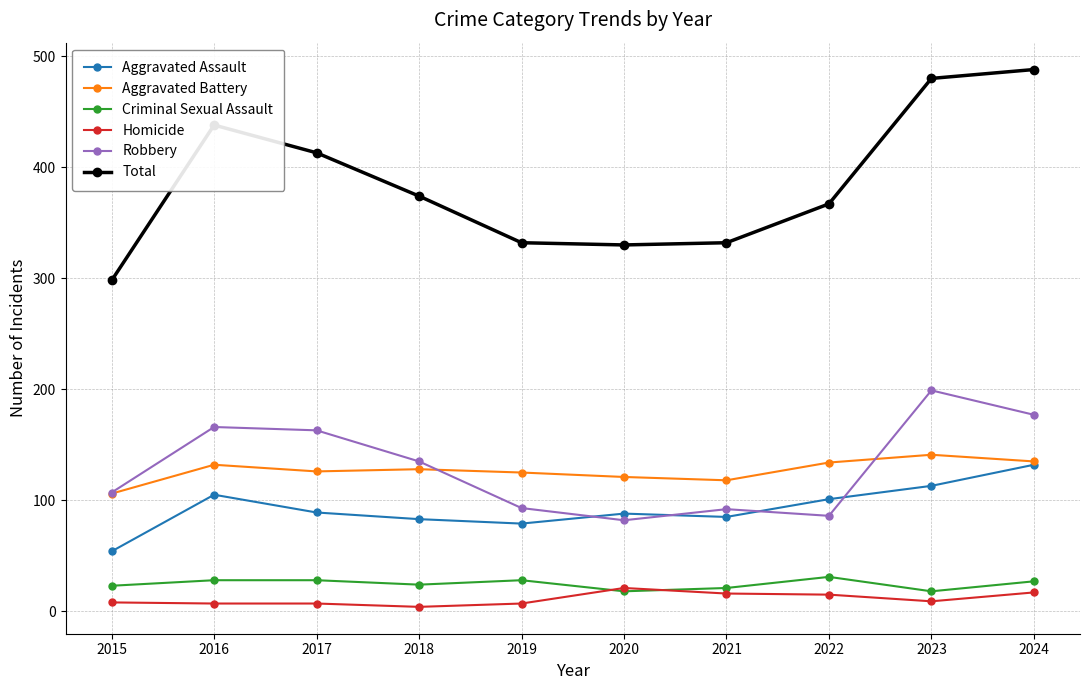

Does the chart have visible grid lines?

Yes